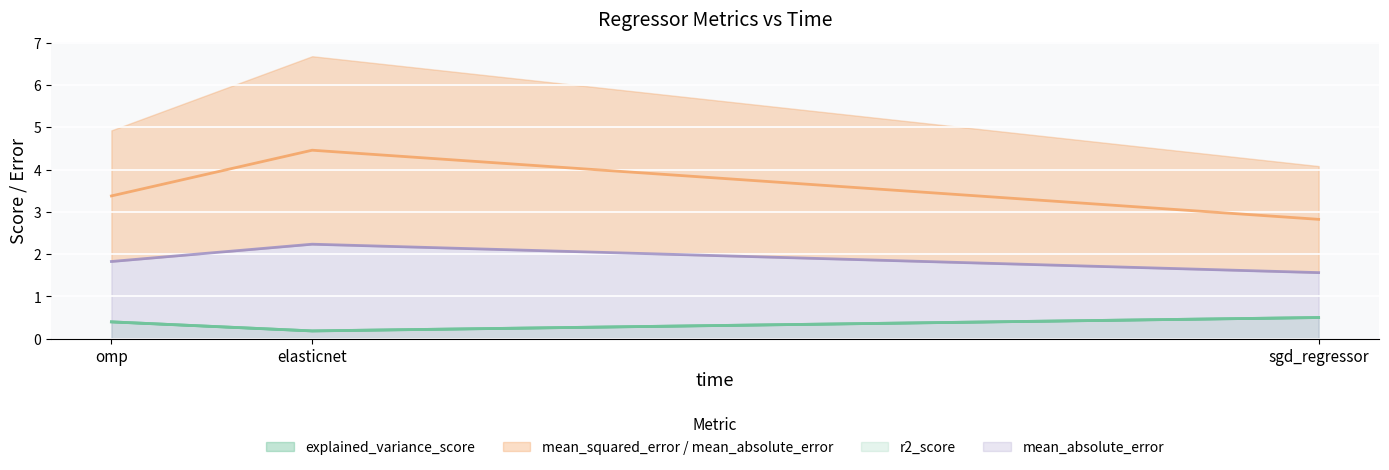

Which series has the largest total across all categories?

mean_squared_error